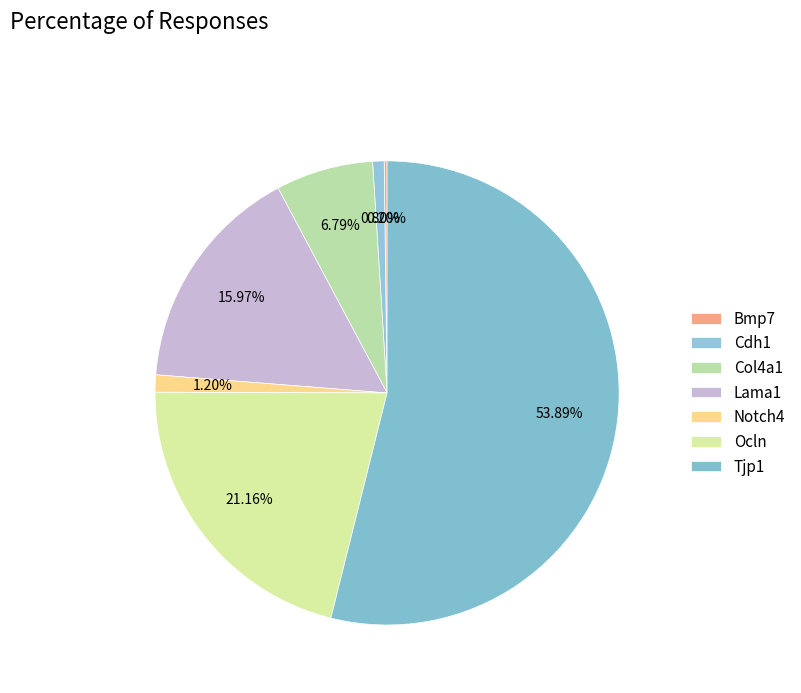

Which category accounts for the majority?

Tjp1